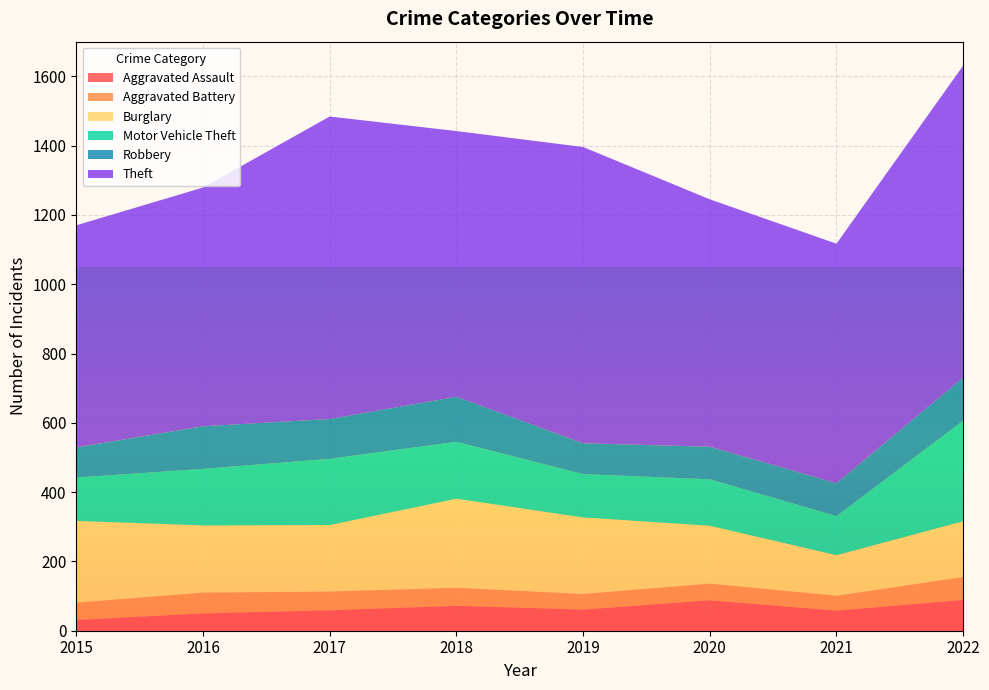

Reading left to right, what are all the values shown in this chart?

Aggravated Assault: 31	50	59	72	61	88	58	89
Aggravated Battery: 50	60	54	52	45	48	43	66
Burglary: 236	194	192	257	221	167	117	161
Motor Vehicle Theft: 125	163	191	164	125	134	113	290
Robbery: 87	123	115	130	89	94	95	124
Theft: 641	689	873	767	855	714	691	901